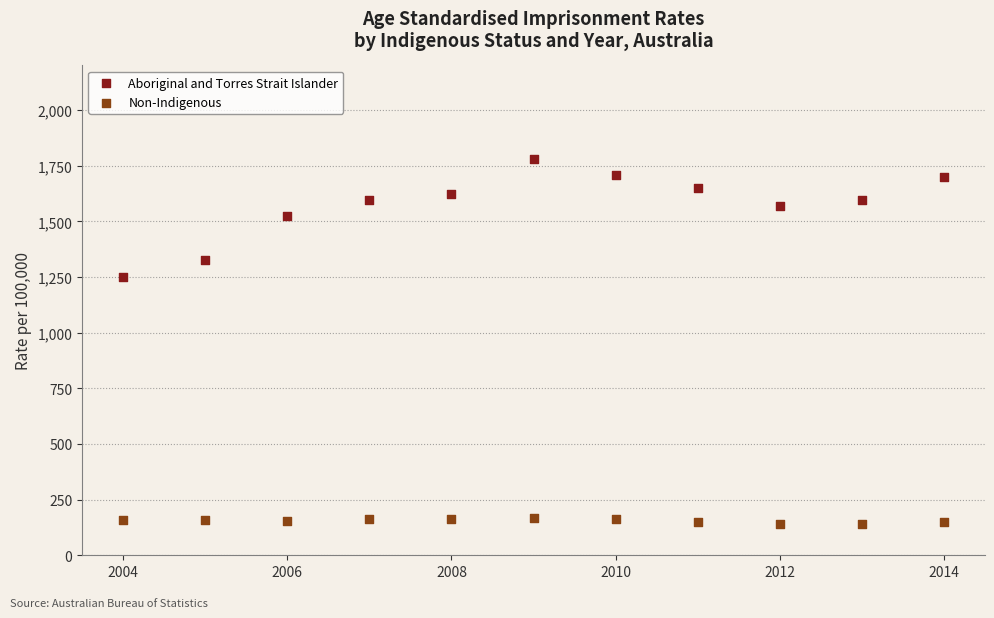

Across all data points, what is the range of Y values (max minus min)?

1638.8